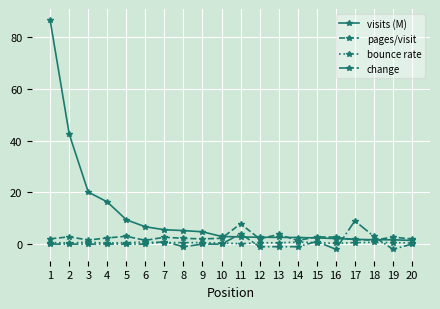

Does the chart have visible grid lines?

Yes